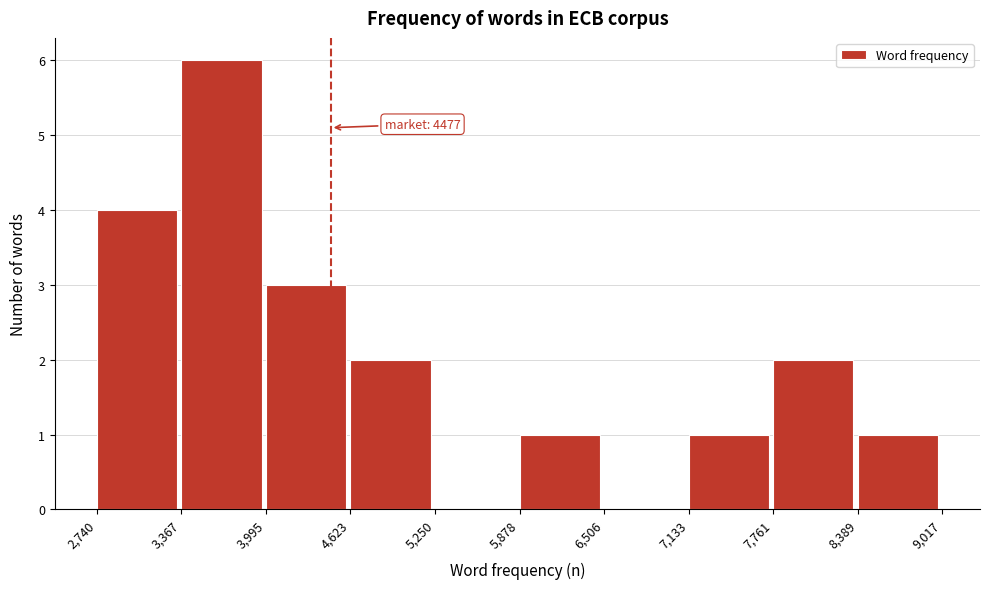

Over which range of the x-axis is the bar tallest?

3,367 to 3,995